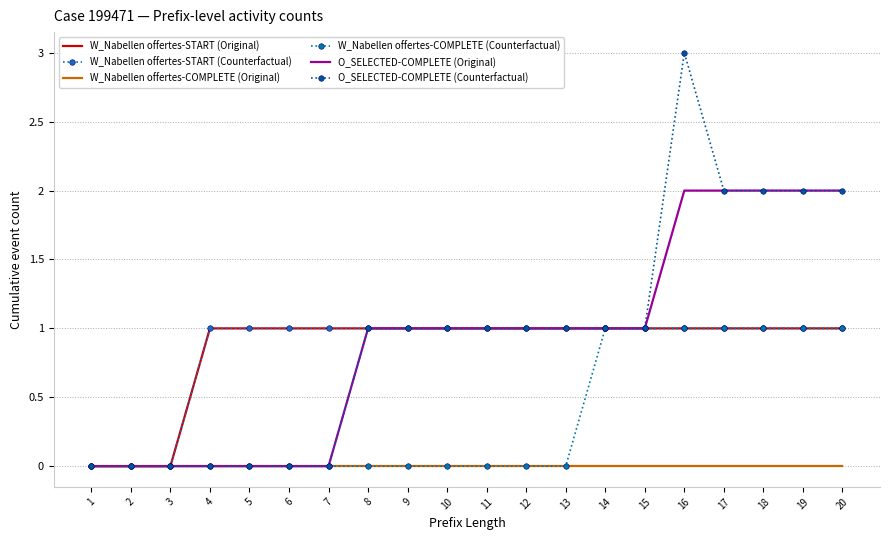

List the labels in order of O_SELECTED-COMPLETE (Original) value, largest first.

16, 17, 18, 19, 20, 8, 9, 10, 11, 12, 13, 14, 15, 1, 2, 3, 4, 5, 6, 7